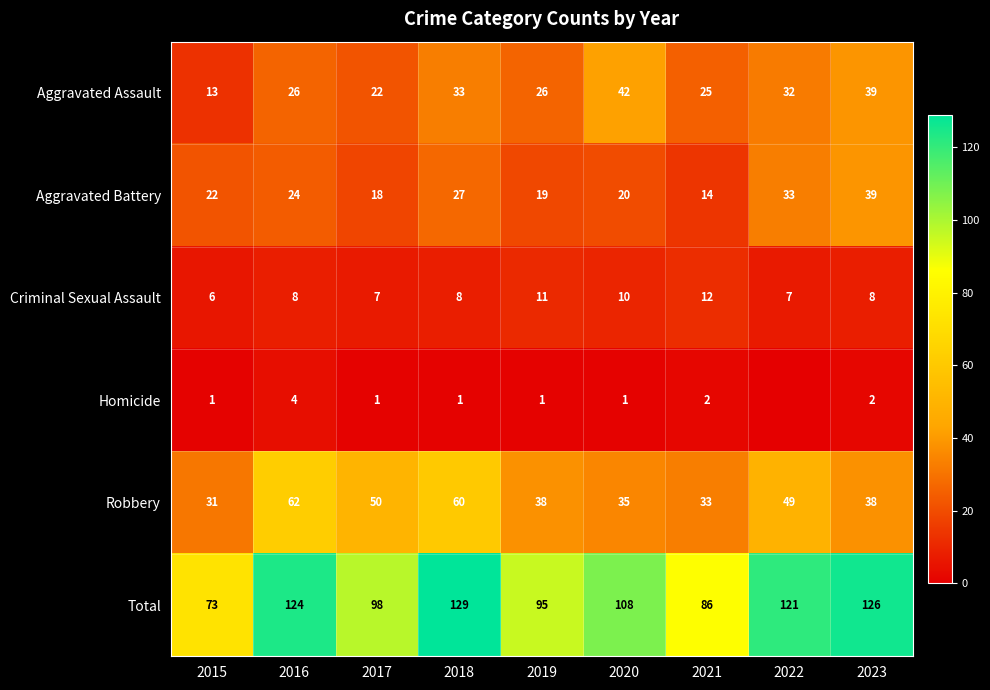

List the labels in order of Total value, largest first.

2018, 2023, 2016, 2022, 2020, 2017, 2019, 2021, 2015